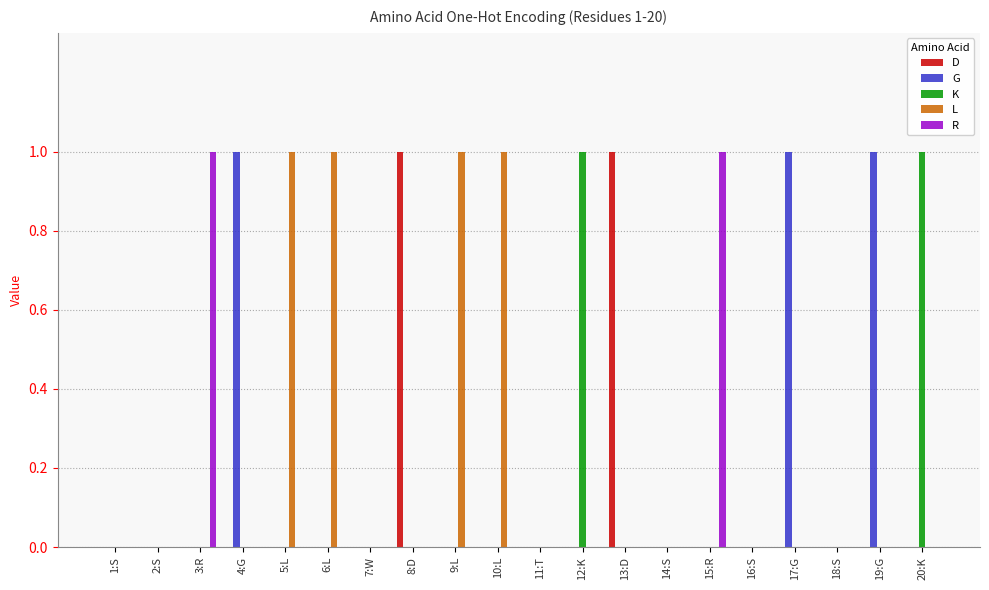

Count the number of data series in this chart.

5